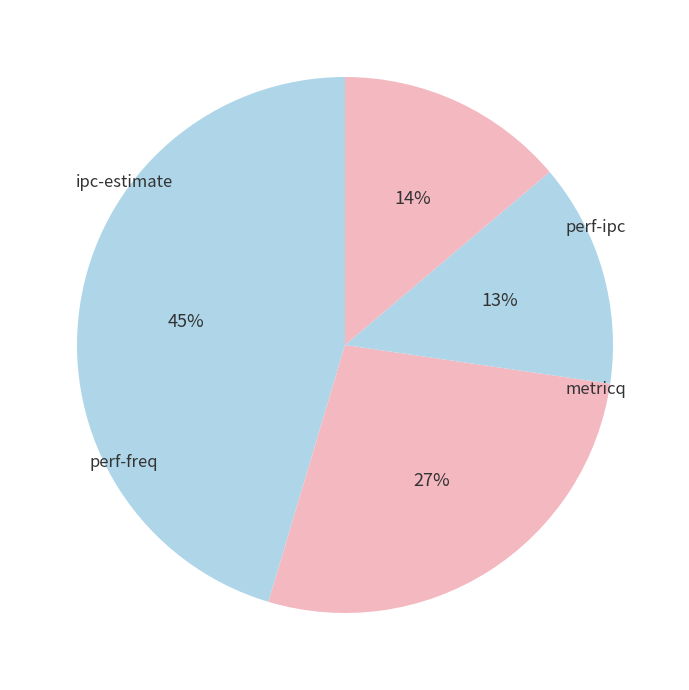

Count the number of slices in the pie.

4